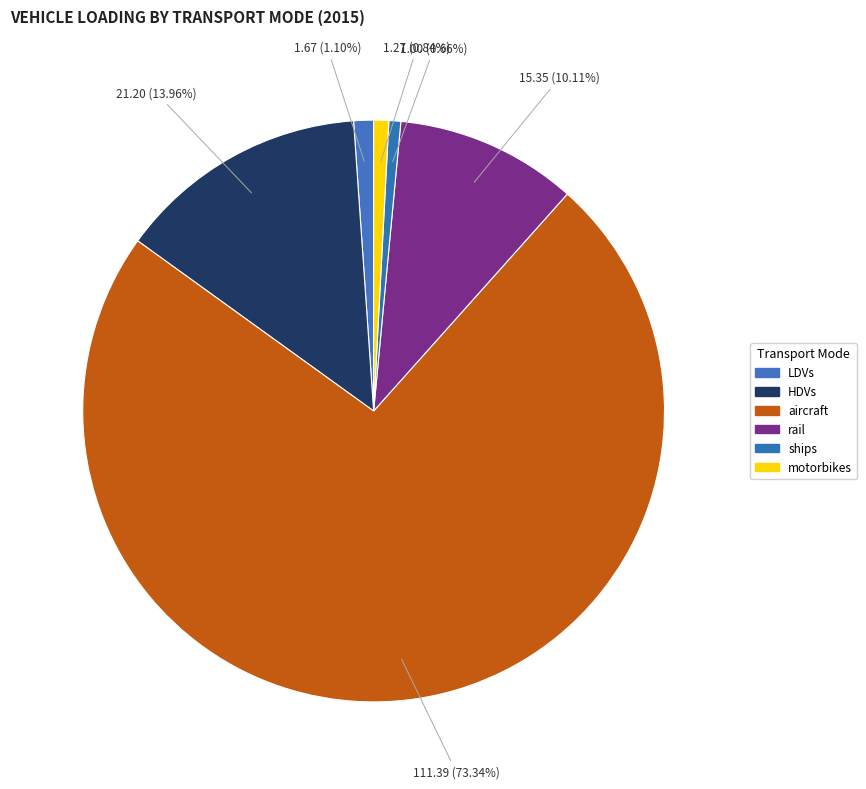

To the nearest percent, what is the difference between the largest and smallest slice percentages?

73%